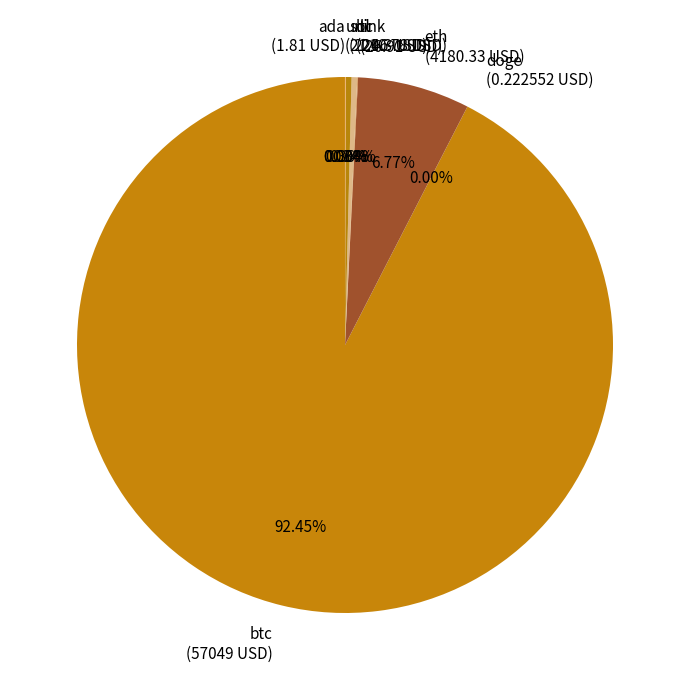

What is the largest slice in the pie chart?

btc